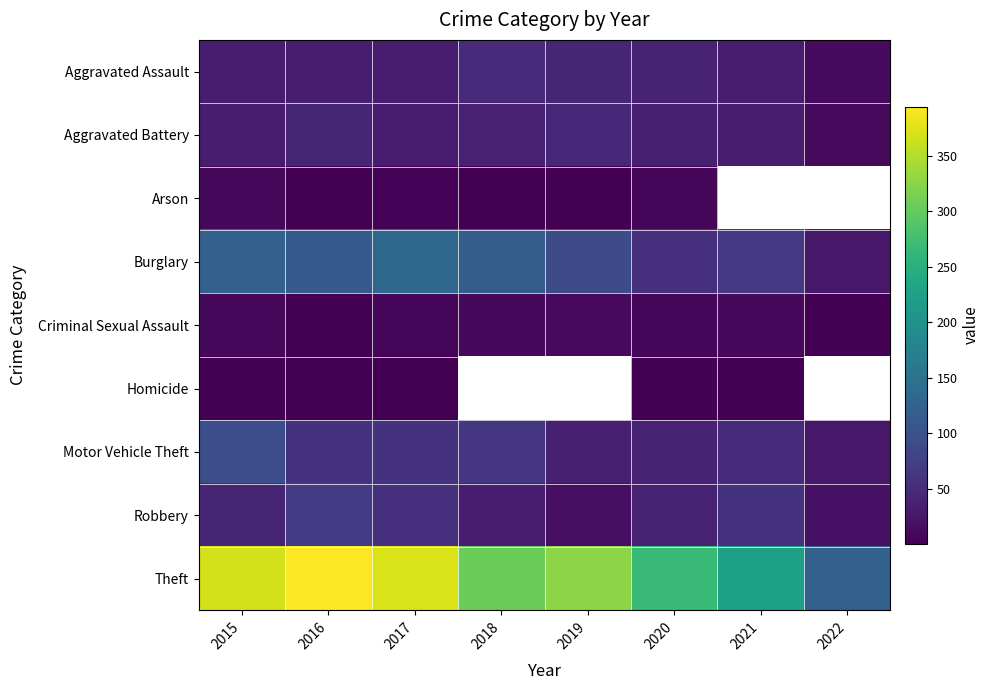

What is the sum of all Aggravated Assault values?

272.0